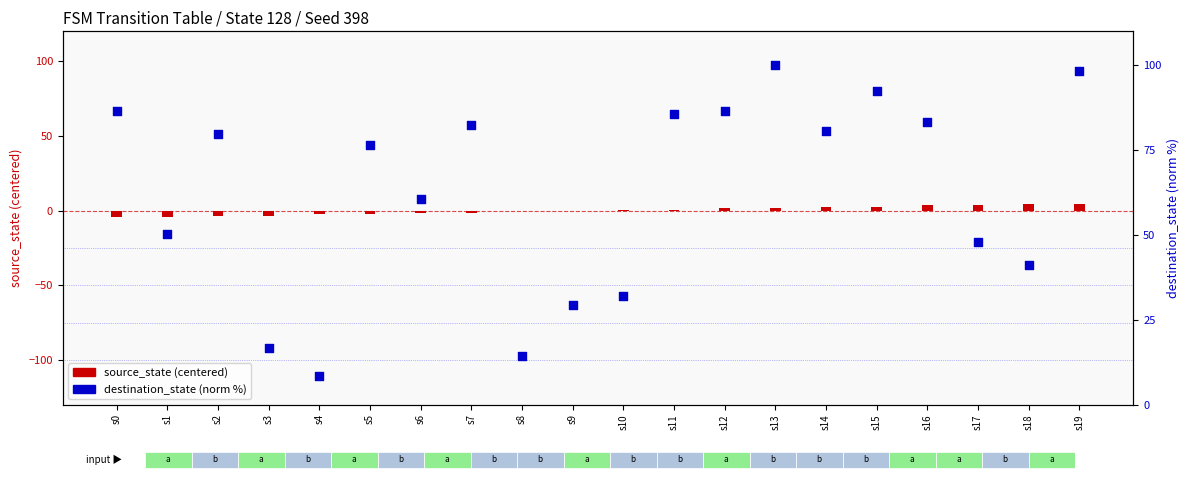

Which series reaches the maximum Y coordinate?

destination_state (norm %)